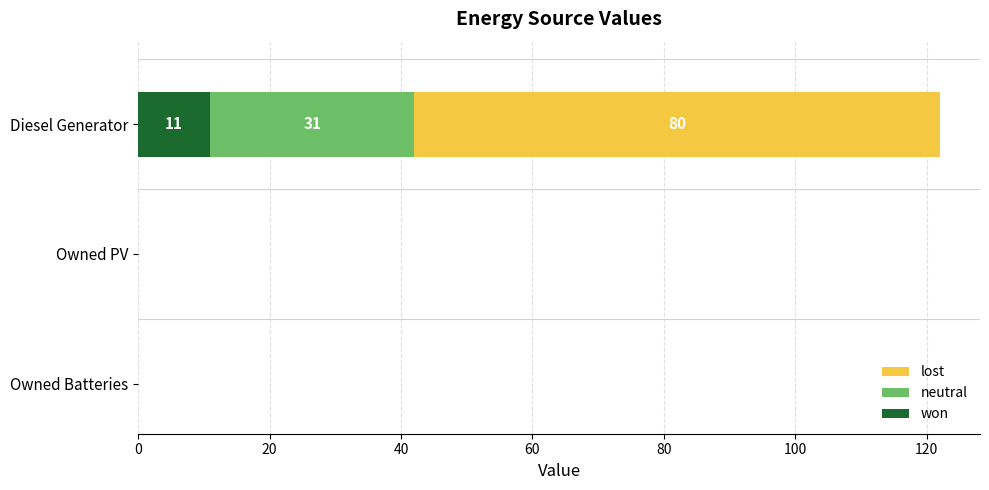

How many categories are shown in the chart?

3